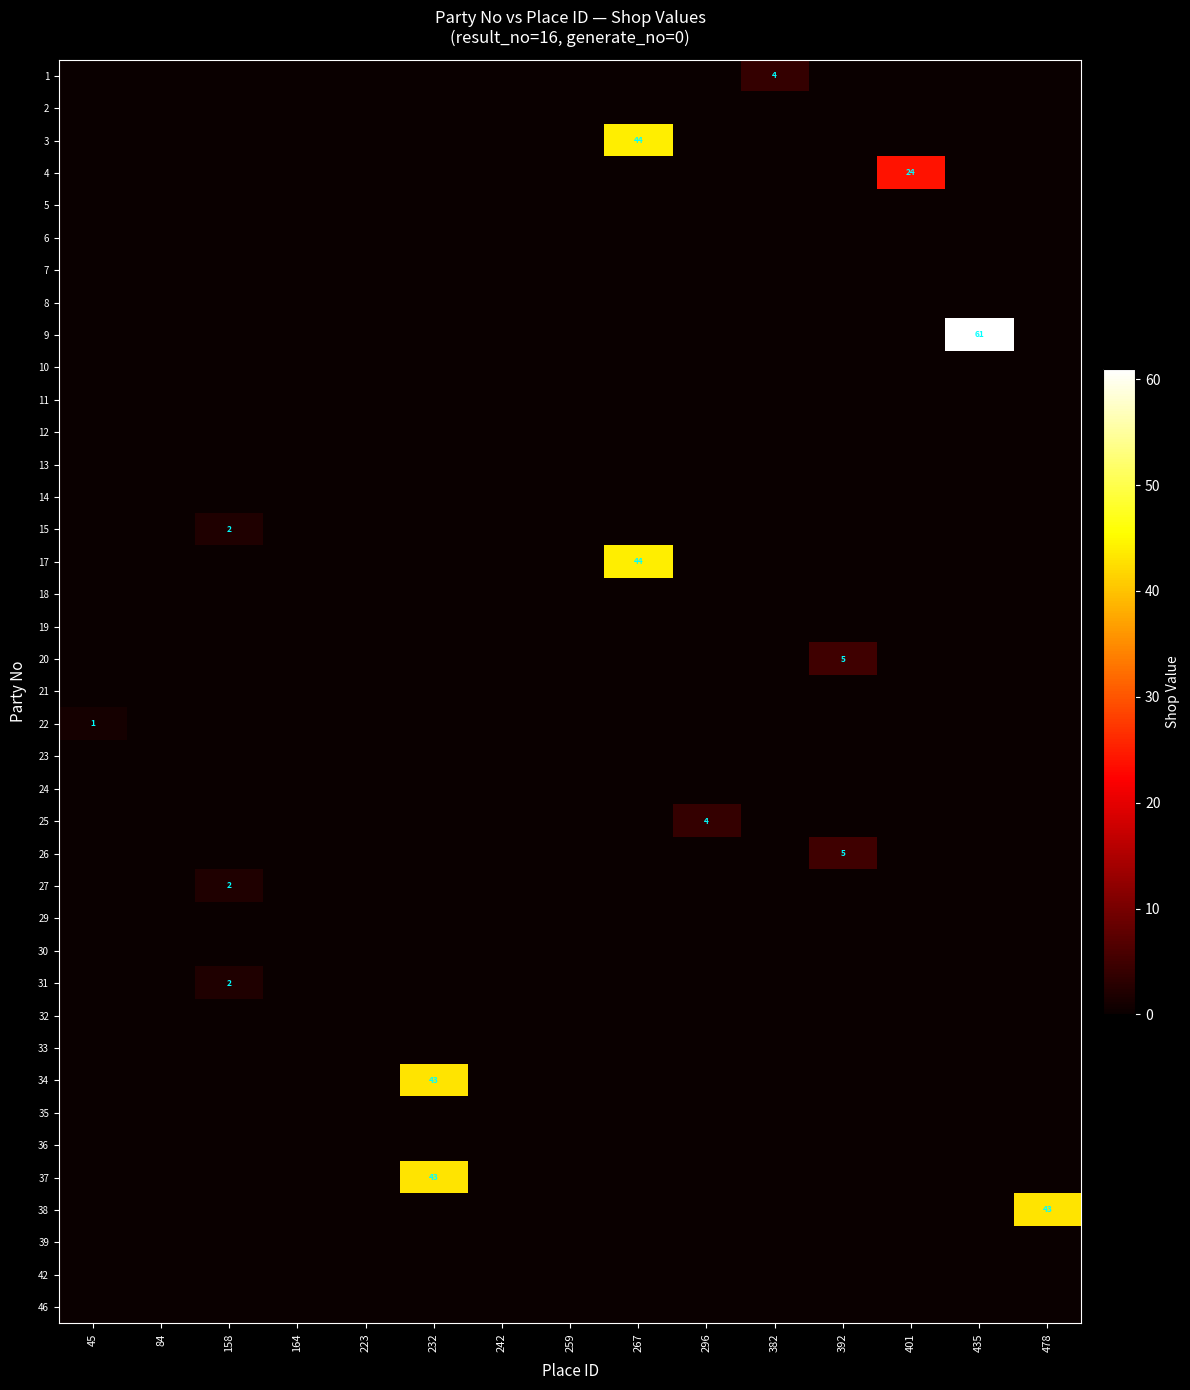

The value of 34 at 223 is -25. True or false?

False